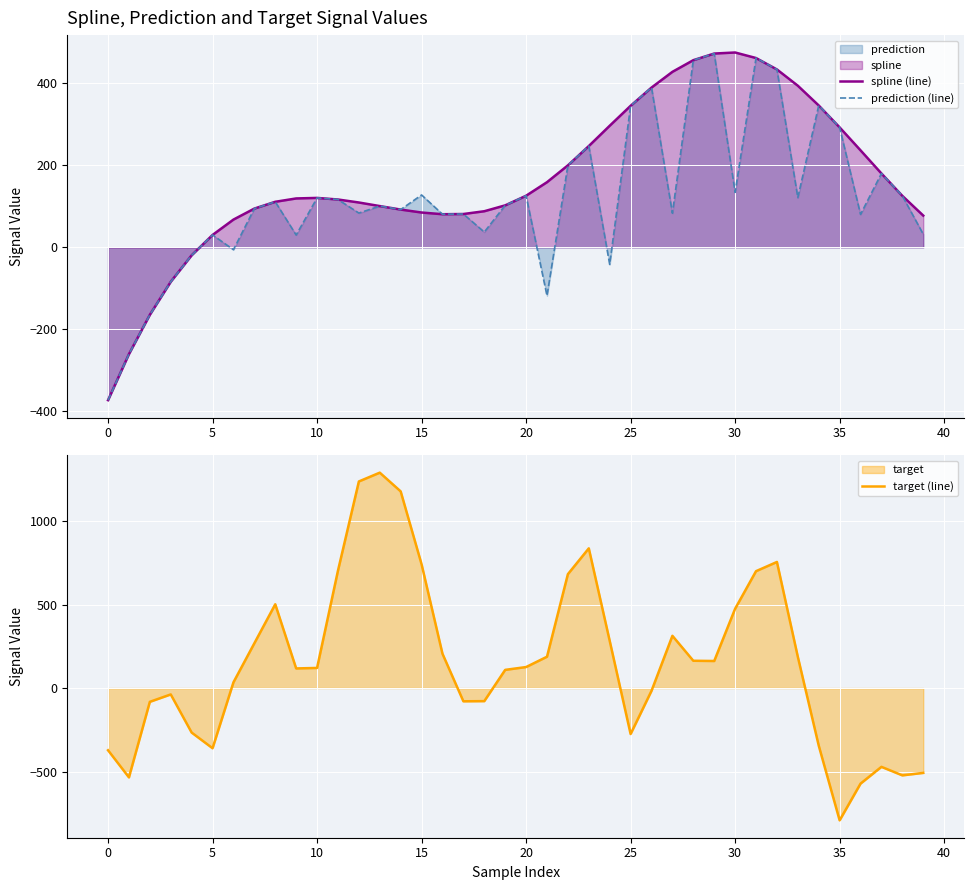

The value of spline (line) at 15 is 139.2. True or false?

False